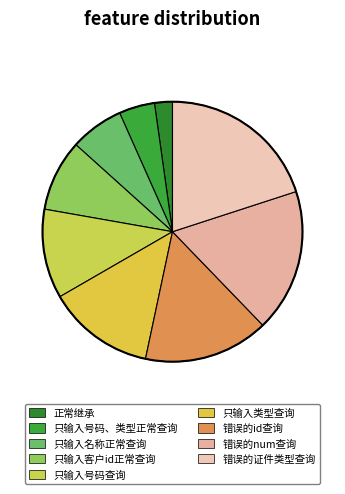

Which category has the smallest portion of the pie?

正常继承